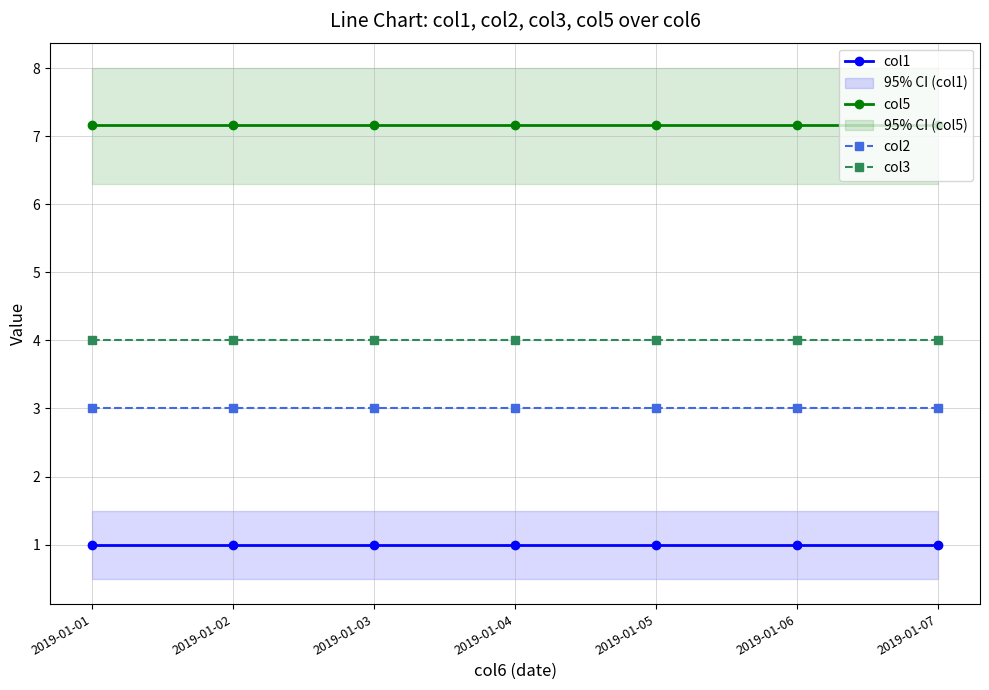

What is the value of the col5 point at the 7th from the left?

7.2